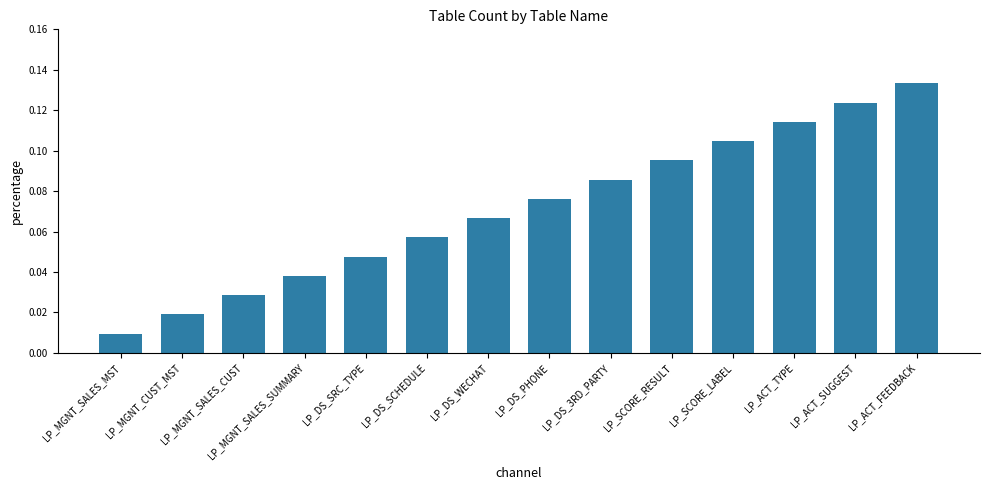

Where is the data nearest to the value 0?

LP_MGNT_SALES_MST